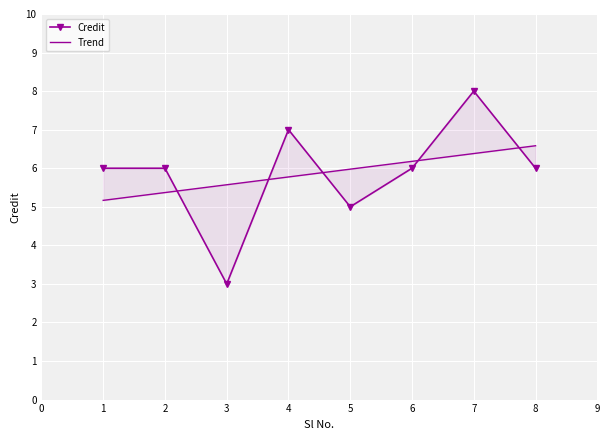

True or false: Trend has more than 0 interior local peaks.

False